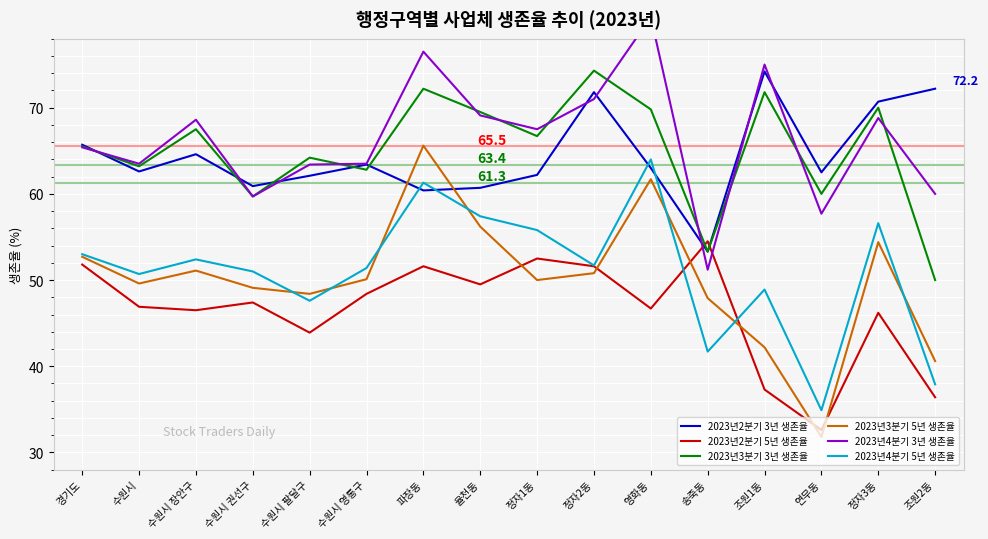

What is the sum of all 2023년4분기 3년 생존율 values?

1061.4